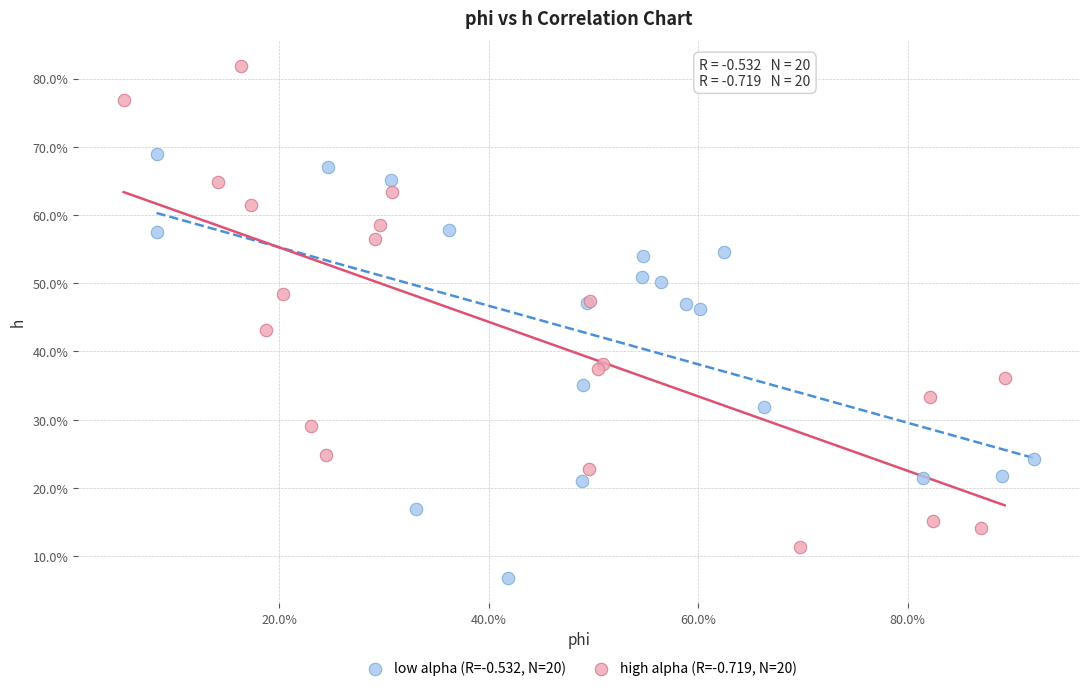

What are all the series names shown in the legend?

low alpha (R=-0.532, N=20), high alpha (R=-0.719, N=20)